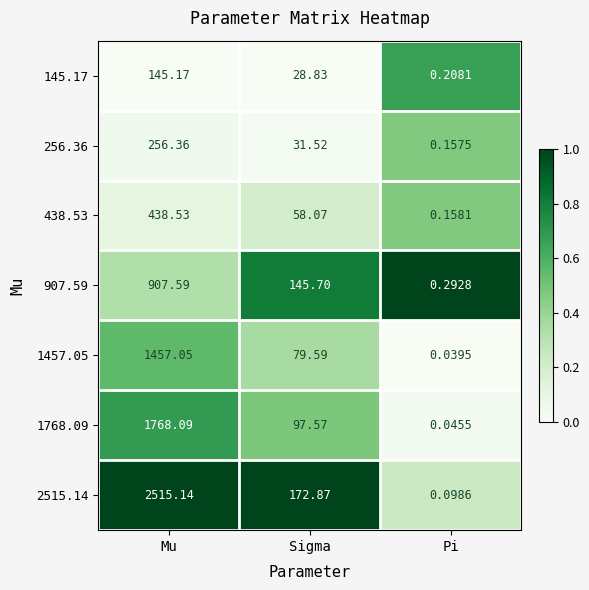

List the series in order of their peak value, lowest first.

145.17, 256.36, 438.53, 907.59, 1457.05, 1768.09, 2515.14